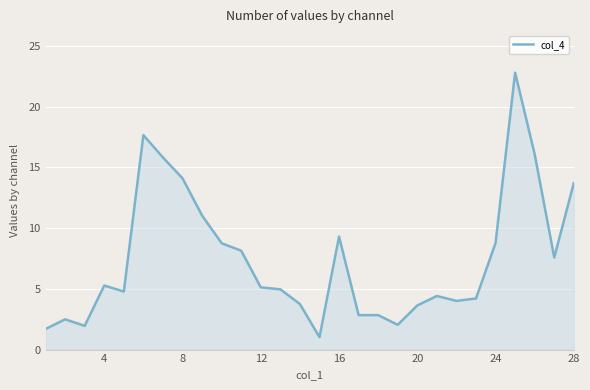

What is the difference between the second highest and second lowest values?

16.0